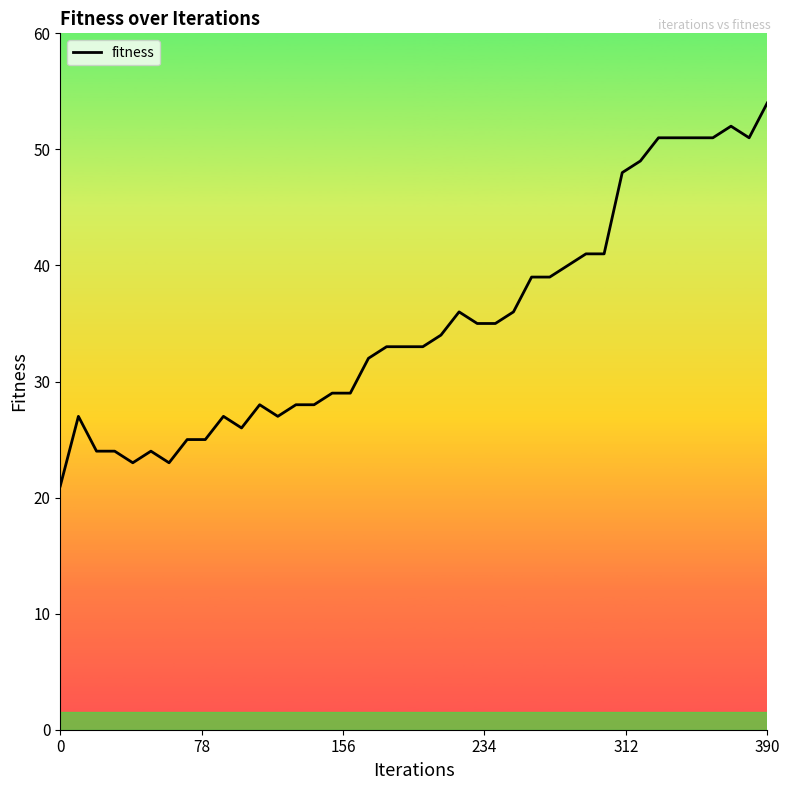

What is the difference between the maximum and minimum values?

33